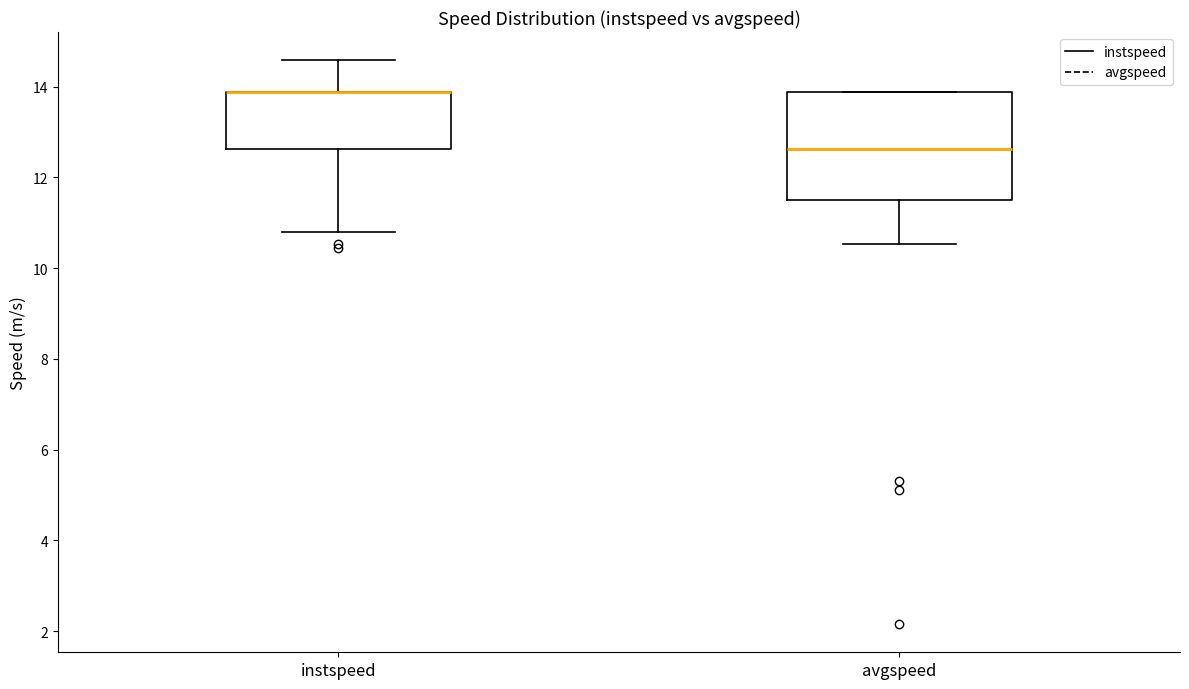

Comparing the boxes themselves (not the whiskers), which one is the tallest?

avgspeed